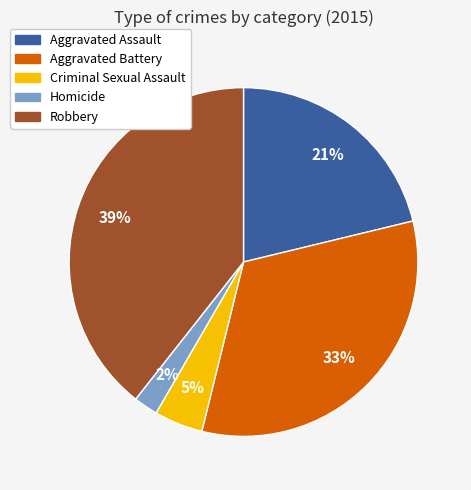

What is the ratio of the value at Aggravated Battery to the value at Robbery?

0.8